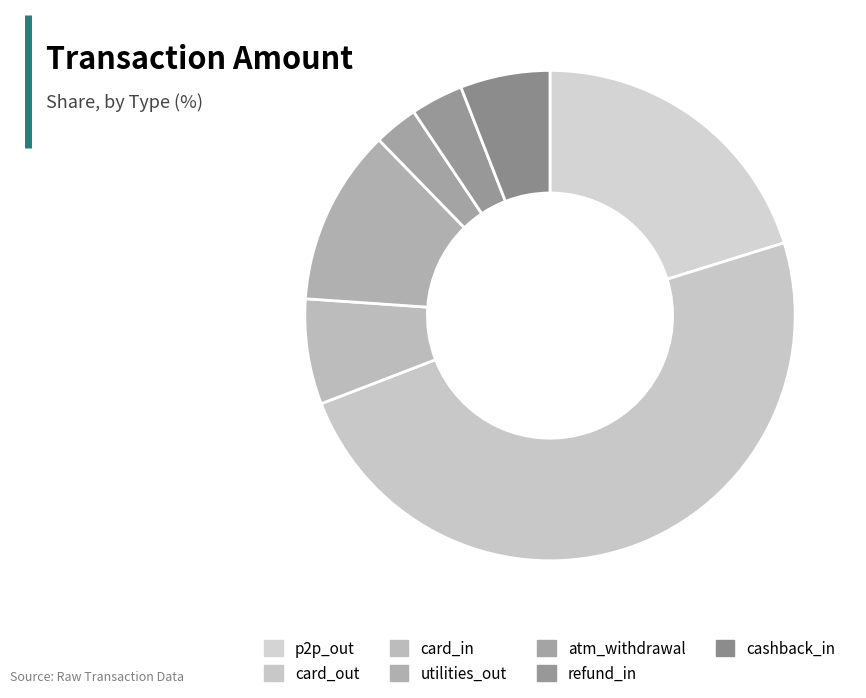

Does card_out account for over 50% of the chart?

No